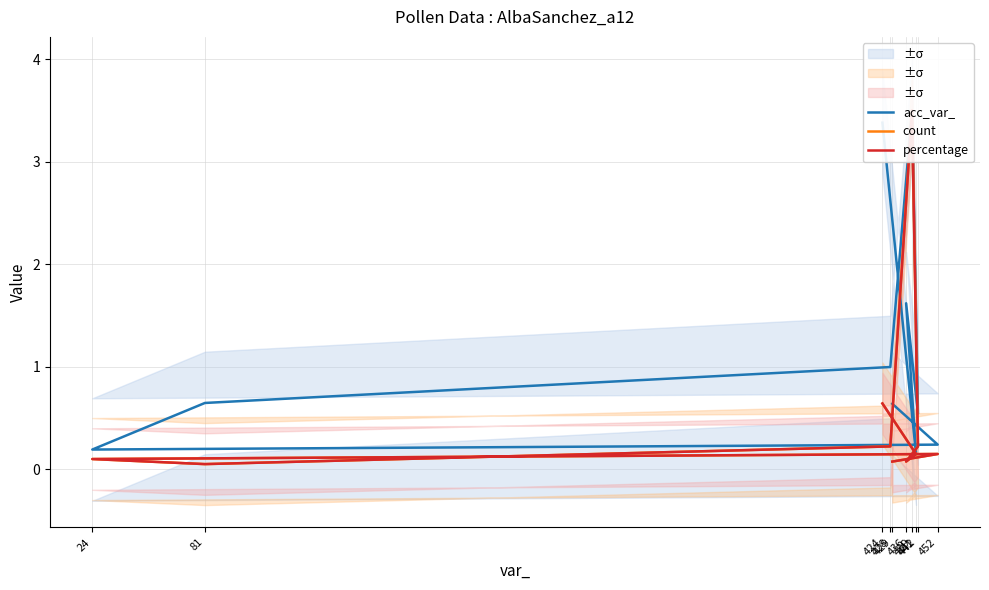

Is it true that acc_var_ equals 1.0 at 429?

False